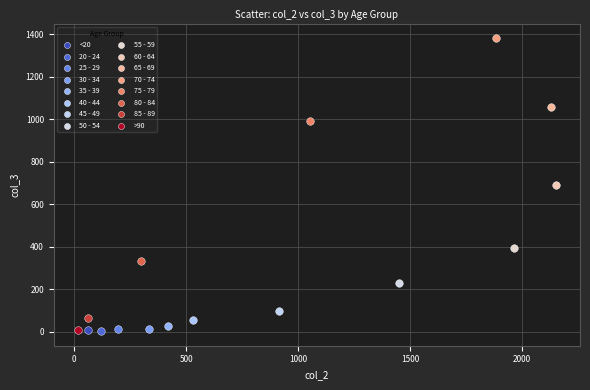

Which series contains the highest Y value?

70 - 74